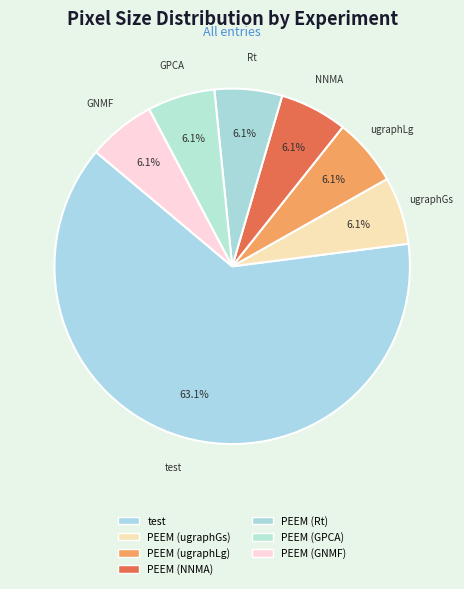

Count the number of slices in the pie.

7